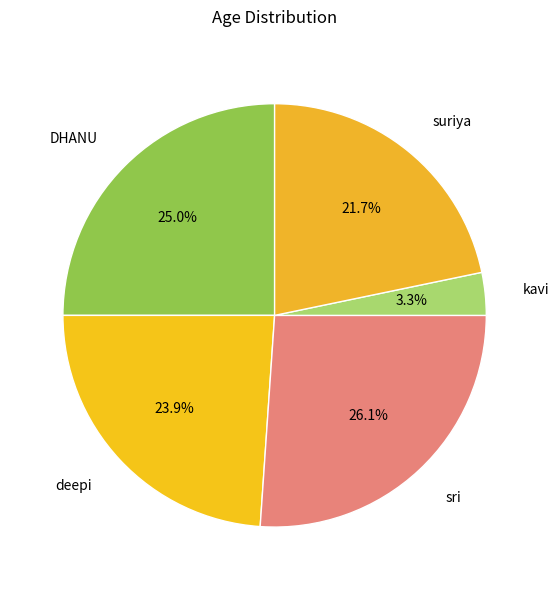

Which slice is the largest?

sri